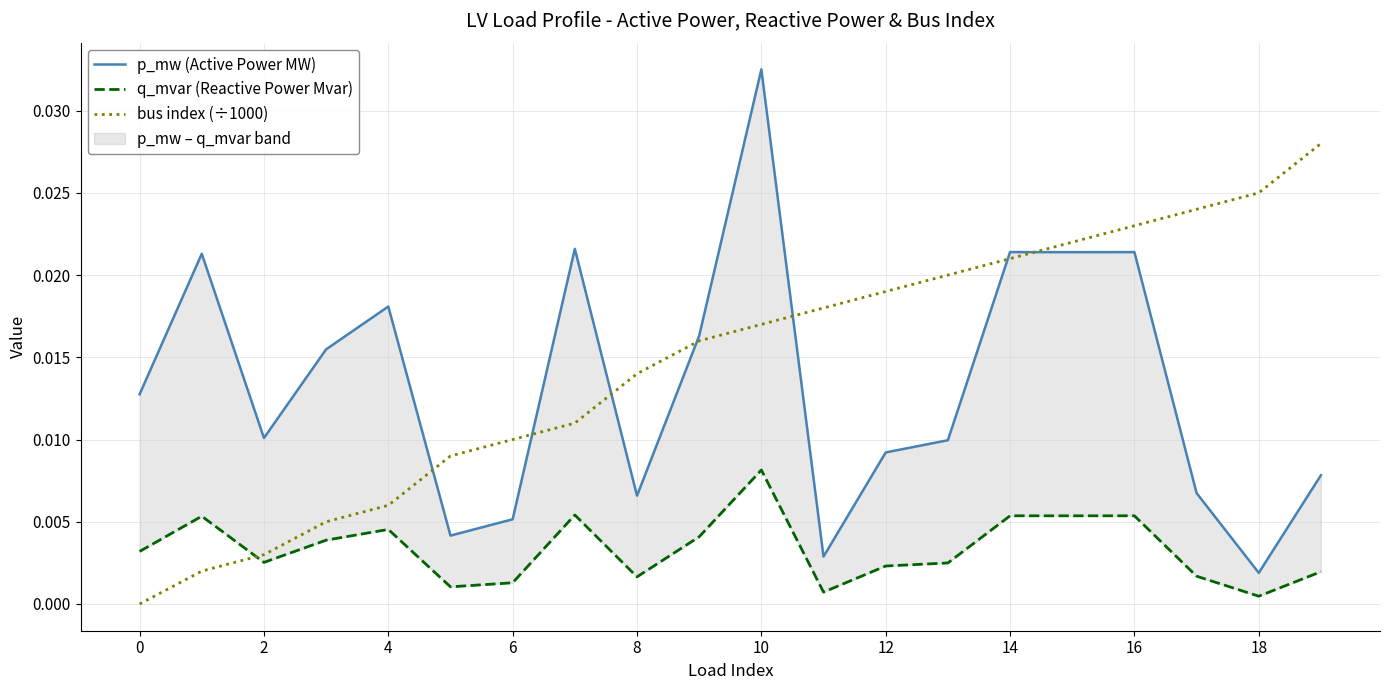

True or false: p_mw (Active Power MW) and q_mvar (Reactive Power Mvar) intersect in this chart.

False